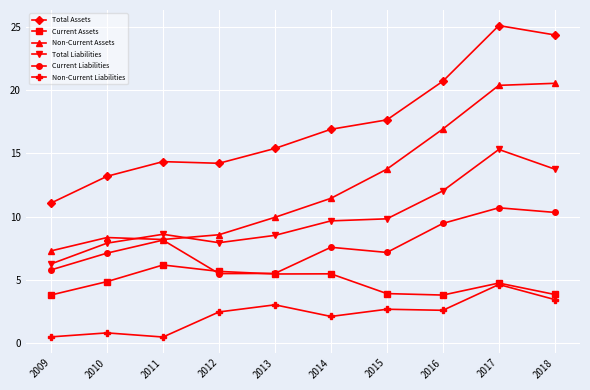

Is it true that Current Assets equals 1.6 at 2012?

False